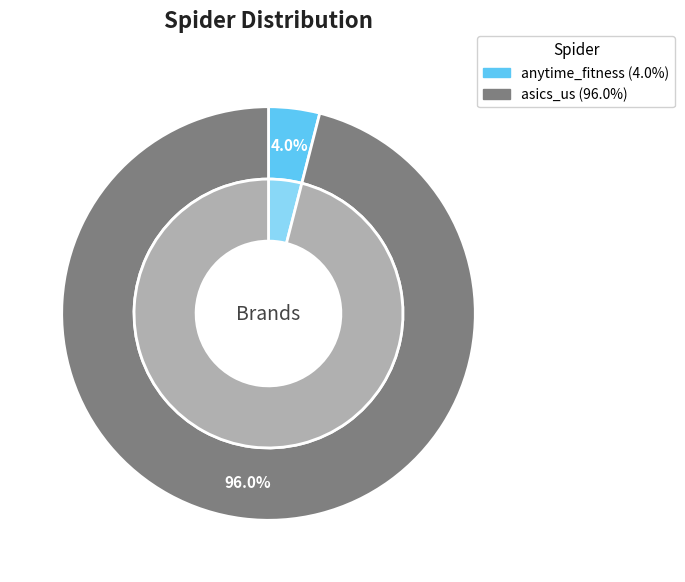

What percentage do asics_us and anytime_fitness together represent?

100.0%